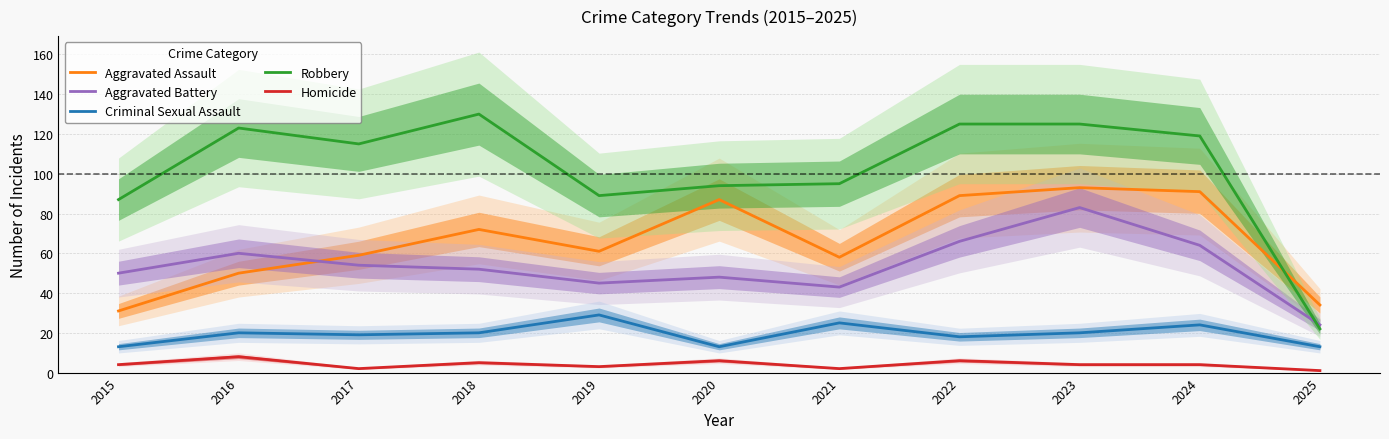

What is the average value of the Aggravated Assault series?

66